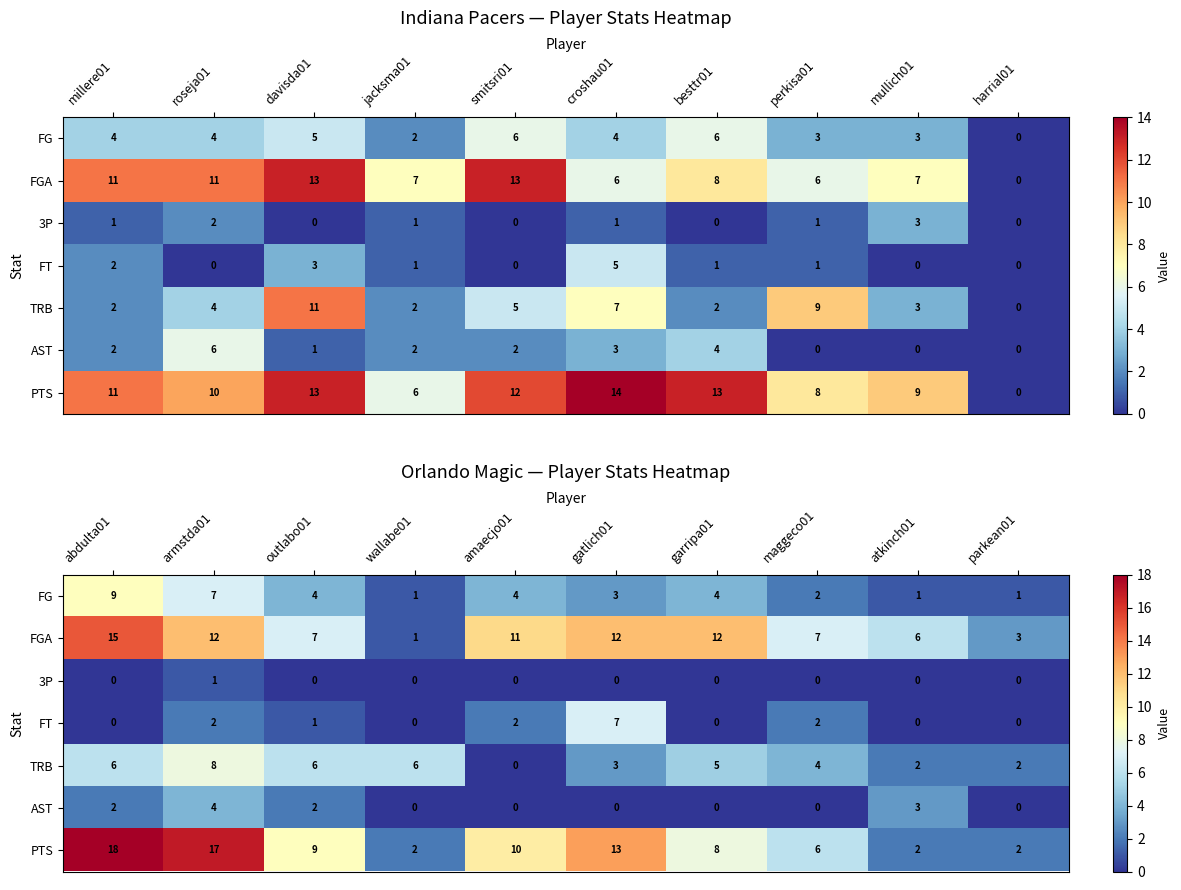

Count the AST values in the range 0 to 2.

8